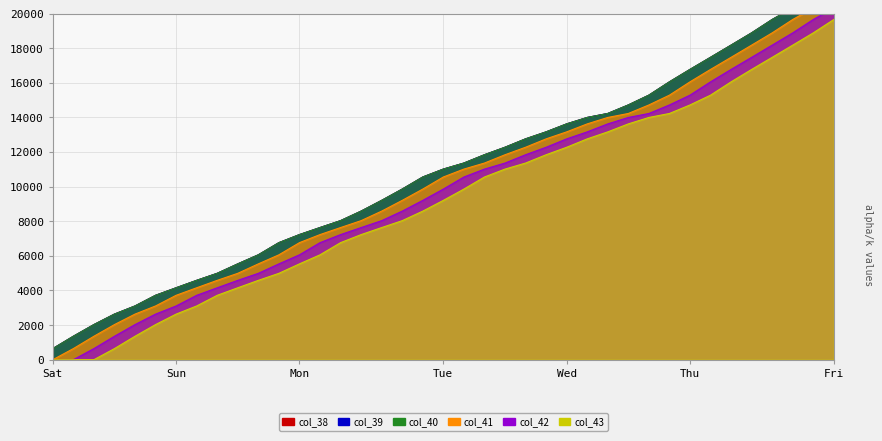

Which label corresponds to the largest value in the chart?

Fri